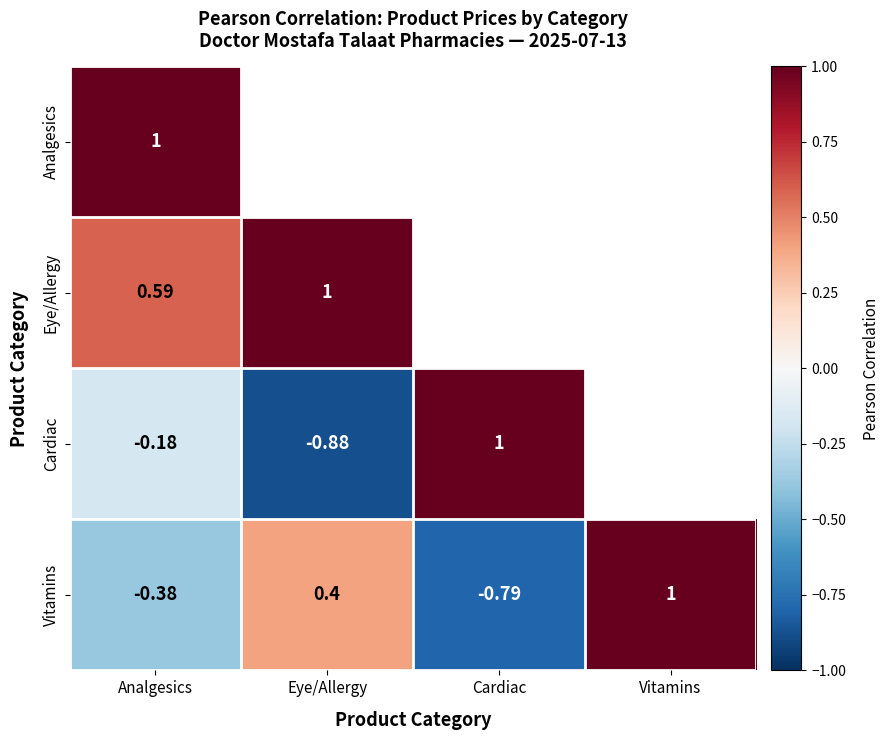

Rank the series at Analgesics from lowest to highest value.

Vitamins, Cardiac, Eye/Allergy, Analgesics